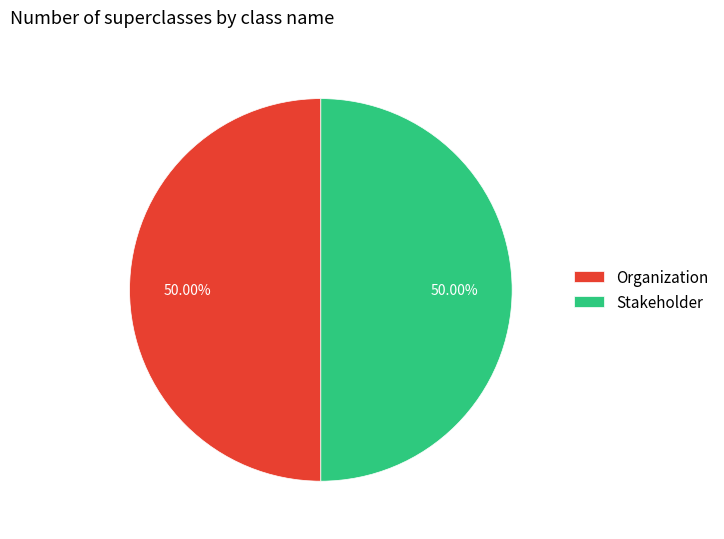

Combined, do Organization and Stakeholder account for over 50%?

Yes